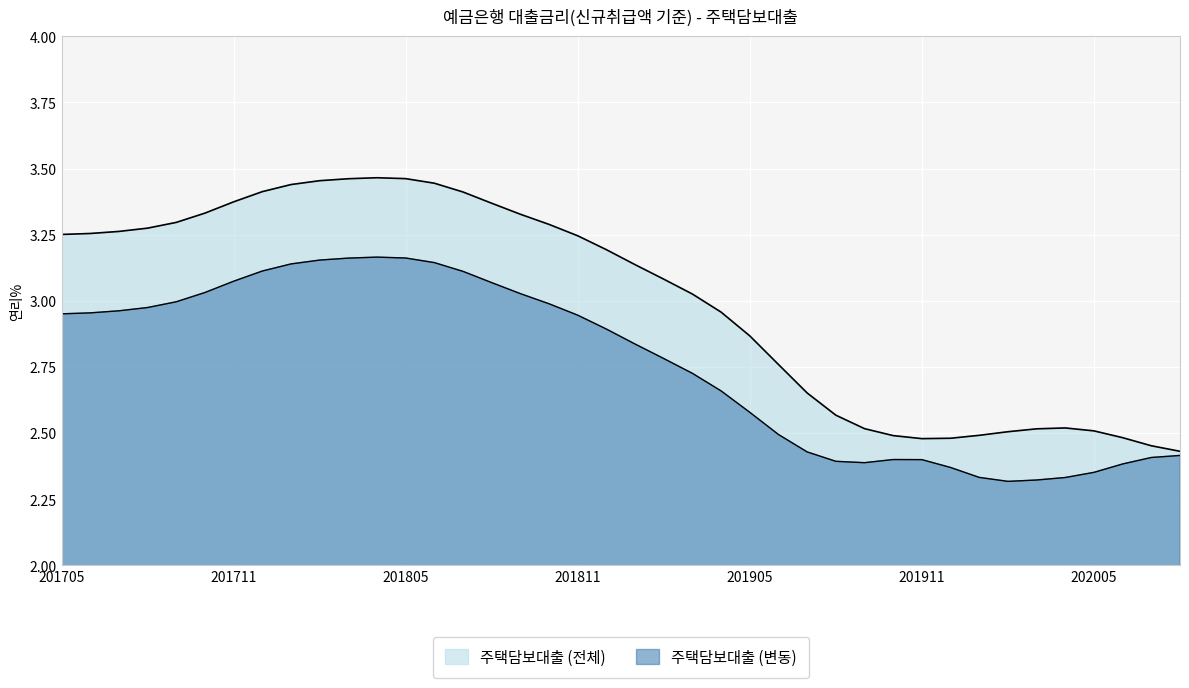

Reading left to right, list all the values displayed in this chart.

201705=3.3	201706=3.3	201707=3.3	201708=3.3	201709=3.3	201710=3.3	201711=3.4	201712=3.4	201801=3.4	201802=3.5	201803=3.5	201804=3.5	201805=3.5	201806=3.4	201807=3.4	201808=3.4	201809=3.3	201810=3.3	201811=3.2	201812=3.2	201901=3.1	201902=3.1	201903=3.0	201904=3.0	201905=2.9	201906=2.8	201907=2.7	201908=2.6	201909=2.5	201910=2.5	201911=2.5	201912=2.5	202001=2.5	202002=2.5	202003=2.5	202004=2.5	202005=2.5	202006=2.5	202007=2.5	202008=2.4